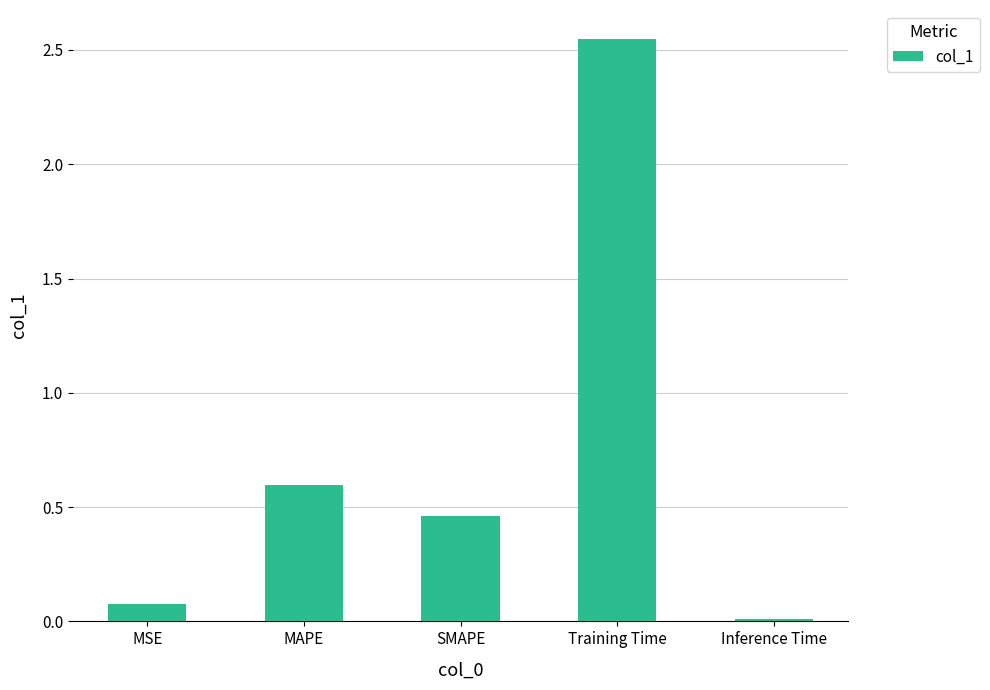

Which has a higher value, MSE or SMAPE?

SMAPE